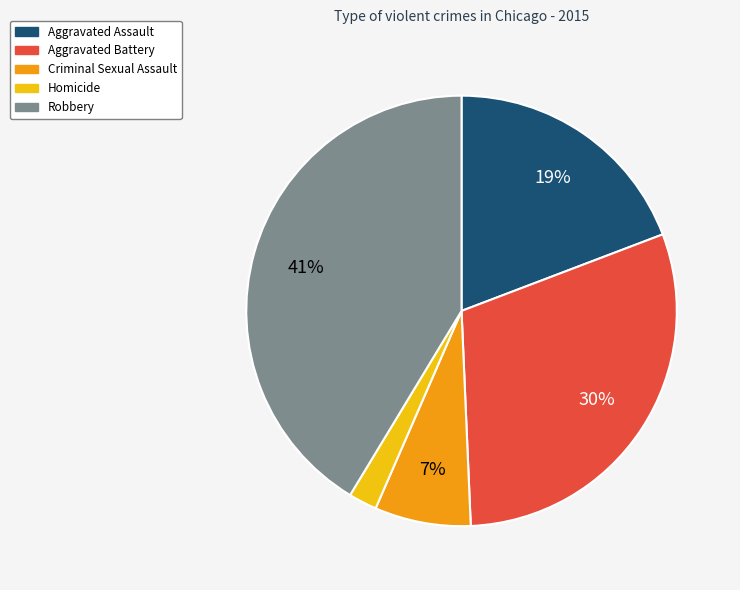

What percentage is the Aggravated Assault slice, to the nearest percent?

19%